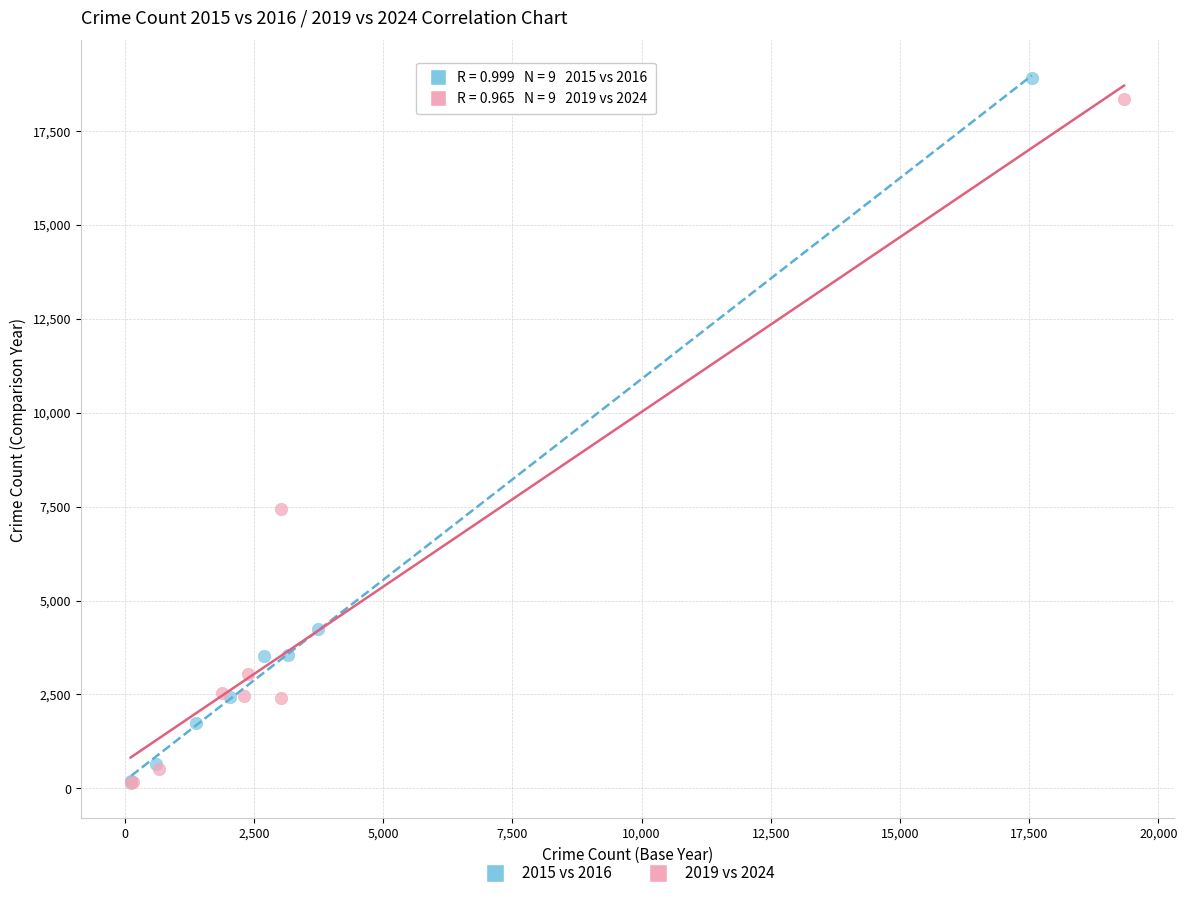

Which series has the largest Y range (max minus min)?

2015 vs 2016